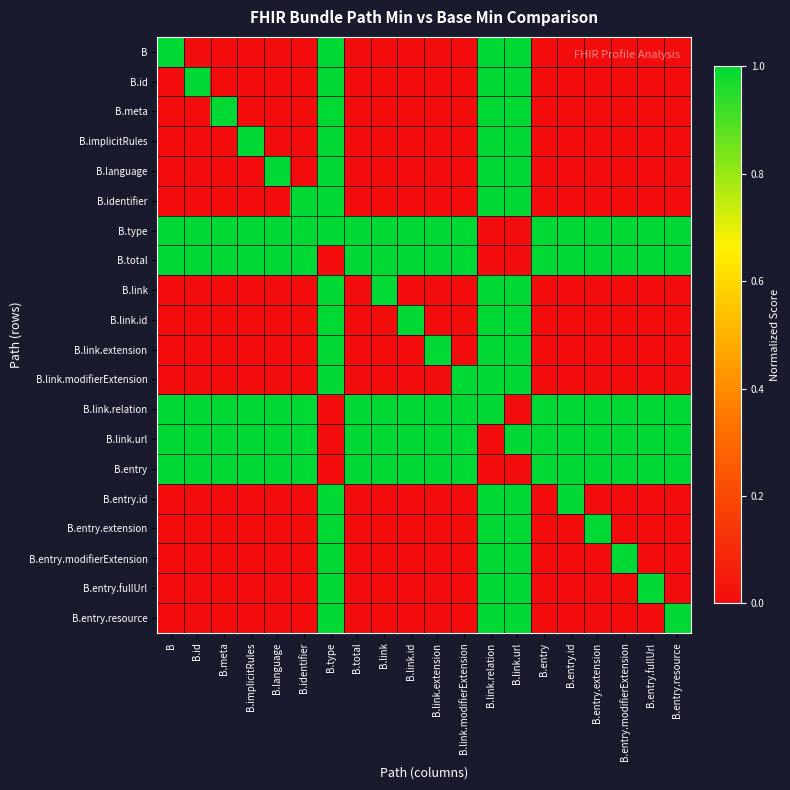

Reading right to left, transcribe all the data shown in this chart.

B: B.entry.resource=0	B.entry.fullUrl=0	B.entry.modifierExtension=0	B.entry.extension=0	B.entry.id=0	B.entry=0	B.link.url=1	B.link.relation=1	B.link.modifierExtension=0	B.link.extension=0	B.link.id=0	B.link=0	B.total=0	B.type=1	B.identifier=0	B.language=0	B.implicitRules=0	B.meta=0	B.id=0	B=1
B.id: B.entry.resource=0	B.entry.fullUrl=0	B.entry.modifierExtension=0	B.entry.extension=0	B.entry.id=0	B.entry=0	B.link.url=1	B.link.relation=1	B.link.modifierExtension=0	B.link.extension=0	B.link.id=0	B.link=0	B.total=0	B.type=1	B.identifier=0	B.language=0	B.implicitRules=0	B.meta=0	B.id=1	B=0
B.meta: B.entry.resource=0	B.entry.fullUrl=0	B.entry.modifierExtension=0	B.entry.extension=0	B.entry.id=0	B.entry=0	B.link.url=1	B.link.relation=1	B.link.modifierExtension=0	B.link.extension=0	B.link.id=0	B.link=0	B.total=0	B.type=1	B.identifier=0	B.language=0	B.implicitRules=0	B.meta=1	B.id=0	B=0
B.implicitRules: B.entry.resource=0	B.entry.fullUrl=0	B.entry.modifierExtension=0	B.entry.extension=0	B.entry.id=0	B.entry=0	B.link.url=1	B.link.relation=1	B.link.modifierExtension=0	B.link.extension=0	B.link.id=0	B.link=0	B.total=0	B.type=1	B.identifier=0	B.language=0	B.implicitRules=1	B.meta=0	B.id=0	B=0
B.language: B.entry.resource=0	B.entry.fullUrl=0	B.entry.modifierExtension=0	B.entry.extension=0	B.entry.id=0	B.entry=0	B.link.url=1	B.link.relation=1	B.link.modifierExtension=0	B.link.extension=0	B.link.id=0	B.link=0	B.total=0	B.type=1	B.identifier=0	B.language=1	B.implicitRules=0	B.meta=0	B.id=0	B=0
B.identifier: B.entry.resource=0	B.entry.fullUrl=0	B.entry.modifierExtension=0	B.entry.extension=0	B.entry.id=0	B.entry=0	B.link.url=1	B.link.relation=1	B.link.modifierExtension=0	B.link.extension=0	B.link.id=0	B.link=0	B.total=0	B.type=1	B.identifier=1	B.language=0	B.implicitRules=0	B.meta=0	B.id=0	B=0
B.type: B.entry.resource=1	B.entry.fullUrl=1	B.entry.modifierExtension=1	B.entry.extension=1	B.entry.id=1	B.entry=1	B.link.url=0	B.link.relation=0	B.link.modifierExtension=1	B.link.extension=1	B.link.id=1	B.link=1	B.total=1	B.type=1	B.identifier=1	B.language=1	B.implicitRules=1	B.meta=1	B.id=1	B=1
B.total: B.entry.resource=1	B.entry.fullUrl=1	B.entry.modifierExtension=1	B.entry.extension=1	B.entry.id=1	B.entry=1	B.link.url=0	B.link.relation=0	B.link.modifierExtension=1	B.link.extension=1	B.link.id=1	B.link=1	B.total=1	B.type=0	B.identifier=1	B.language=1	B.implicitRules=1	B.meta=1	B.id=1	B=1
B.link: B.entry.resource=0	B.entry.fullUrl=0	B.entry.modifierExtension=0	B.entry.extension=0	B.entry.id=0	B.entry=0	B.link.url=1	B.link.relation=1	B.link.modifierExtension=0	B.link.extension=0	B.link.id=0	B.link=1	B.total=0	B.type=1	B.identifier=0	B.language=0	B.implicitRules=0	B.meta=0	B.id=0	B=0
B.link.id: B.entry.resource=0	B.entry.fullUrl=0	B.entry.modifierExtension=0	B.entry.extension=0	B.entry.id=0	B.entry=0	B.link.url=1	B.link.relation=1	B.link.modifierExtension=0	B.link.extension=0	B.link.id=1	B.link=0	B.total=0	B.type=1	B.identifier=0	B.language=0	B.implicitRules=0	B.meta=0	B.id=0	B=0
B.link.extension: B.entry.resource=0	B.entry.fullUrl=0	B.entry.modifierExtension=0	B.entry.extension=0	B.entry.id=0	B.entry=0	B.link.url=1	B.link.relation=1	B.link.modifierExtension=0	B.link.extension=1	B.link.id=0	B.link=0	B.total=0	B.type=1	B.identifier=0	B.language=0	B.implicitRules=0	B.meta=0	B.id=0	B=0
B.link.modifierExtension: B.entry.resource=0	B.entry.fullUrl=0	B.entry.modifierExtension=0	B.entry.extension=0	B.entry.id=0	B.entry=0	B.link.url=1	B.link.relation=1	B.link.modifierExtension=1	B.link.extension=0	B.link.id=0	B.link=0	B.total=0	B.type=1	B.identifier=0	B.language=0	B.implicitRules=0	B.meta=0	B.id=0	B=0
B.link.relation: B.entry.resource=1	B.entry.fullUrl=1	B.entry.modifierExtension=1	B.entry.extension=1	B.entry.id=1	B.entry=1	B.link.url=0	B.link.relation=1	B.link.modifierExtension=1	B.link.extension=1	B.link.id=1	B.link=1	B.total=1	B.type=0	B.identifier=1	B.language=1	B.implicitRules=1	B.meta=1	B.id=1	B=1
B.link.url: B.entry.resource=1	B.entry.fullUrl=1	B.entry.modifierExtension=1	B.entry.extension=1	B.entry.id=1	B.entry=1	B.link.url=1	B.link.relation=0	B.link.modifierExtension=1	B.link.extension=1	B.link.id=1	B.link=1	B.total=1	B.type=0	B.identifier=1	B.language=1	B.implicitRules=1	B.meta=1	B.id=1	B=1
B.entry: B.entry.resource=1	B.entry.fullUrl=1	B.entry.modifierExtension=1	B.entry.extension=1	B.entry.id=1	B.entry=1	B.link.url=0	B.link.relation=0	B.link.modifierExtension=1	B.link.extension=1	B.link.id=1	B.link=1	B.total=1	B.type=0	B.identifier=1	B.language=1	B.implicitRules=1	B.meta=1	B.id=1	B=1
B.entry.id: B.entry.resource=0	B.entry.fullUrl=0	B.entry.modifierExtension=0	B.entry.extension=0	B.entry.id=1	B.entry=0	B.link.url=1	B.link.relation=1	B.link.modifierExtension=0	B.link.extension=0	B.link.id=0	B.link=0	B.total=0	B.type=1	B.identifier=0	B.language=0	B.implicitRules=0	B.meta=0	B.id=0	B=0
B.entry.extension: B.entry.resource=0	B.entry.fullUrl=0	B.entry.modifierExtension=0	B.entry.extension=1	B.entry.id=0	B.entry=0	B.link.url=1	B.link.relation=1	B.link.modifierExtension=0	B.link.extension=0	B.link.id=0	B.link=0	B.total=0	B.type=1	B.identifier=0	B.language=0	B.implicitRules=0	B.meta=0	B.id=0	B=0
B.entry.modifierExtension: B.entry.resource=0	B.entry.fullUrl=0	B.entry.modifierExtension=1	B.entry.extension=0	B.entry.id=0	B.entry=0	B.link.url=1	B.link.relation=1	B.link.modifierExtension=0	B.link.extension=0	B.link.id=0	B.link=0	B.total=0	B.type=1	B.identifier=0	B.language=0	B.implicitRules=0	B.meta=0	B.id=0	B=0
B.entry.fullUrl: B.entry.resource=0	B.entry.fullUrl=1	B.entry.modifierExtension=0	B.entry.extension=0	B.entry.id=0	B.entry=0	B.link.url=1	B.link.relation=1	B.link.modifierExtension=0	B.link.extension=0	B.link.id=0	B.link=0	B.total=0	B.type=1	B.identifier=0	B.language=0	B.implicitRules=0	B.meta=0	B.id=0	B=0
B.entry.resource: B.entry.resource=1	B.entry.fullUrl=0	B.entry.modifierExtension=0	B.entry.extension=0	B.entry.id=0	B.entry=0	B.link.url=1	B.link.relation=1	B.link.modifierExtension=0	B.link.extension=0	B.link.id=0	B.link=0	B.total=0	B.type=1	B.identifier=0	B.language=0	B.implicitRules=0	B.meta=0	B.id=0	B=0